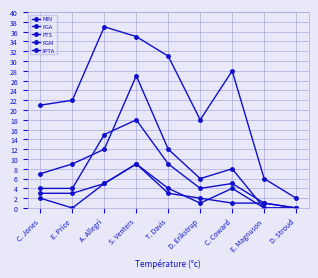

Reading left to right, list all the values displayed in this chart.

MIN: 21	22	37	35	31	18	28	6	2
FGA: 4	4	15	18	9	4	5	1	0
PTS: 7	9	12	27	12	6	8	0	0
FGM: 3	3	5	9	4	1	4	0	0
3PTA: 2	0	5	9	3	2	1	1	0